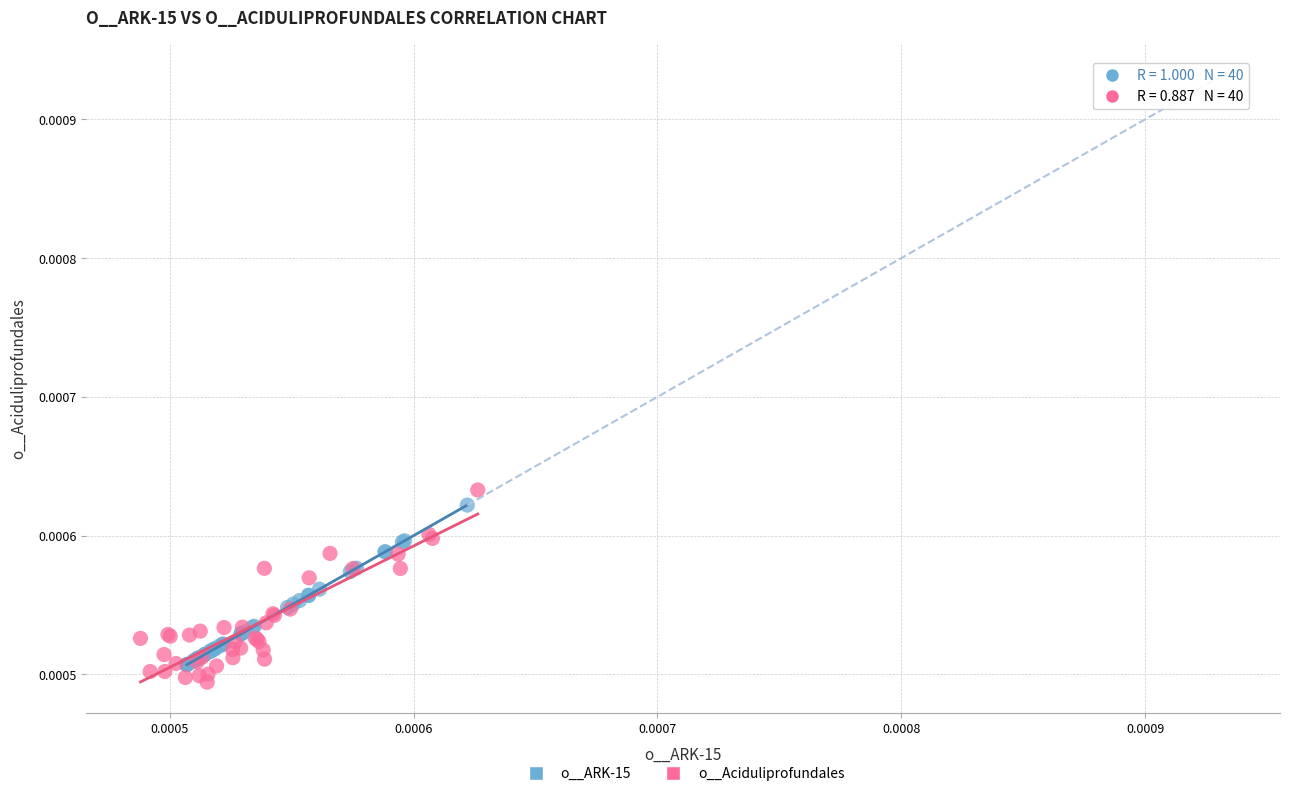

Which series has the largest Y range (max minus min)?

o__Aciduliprofundales